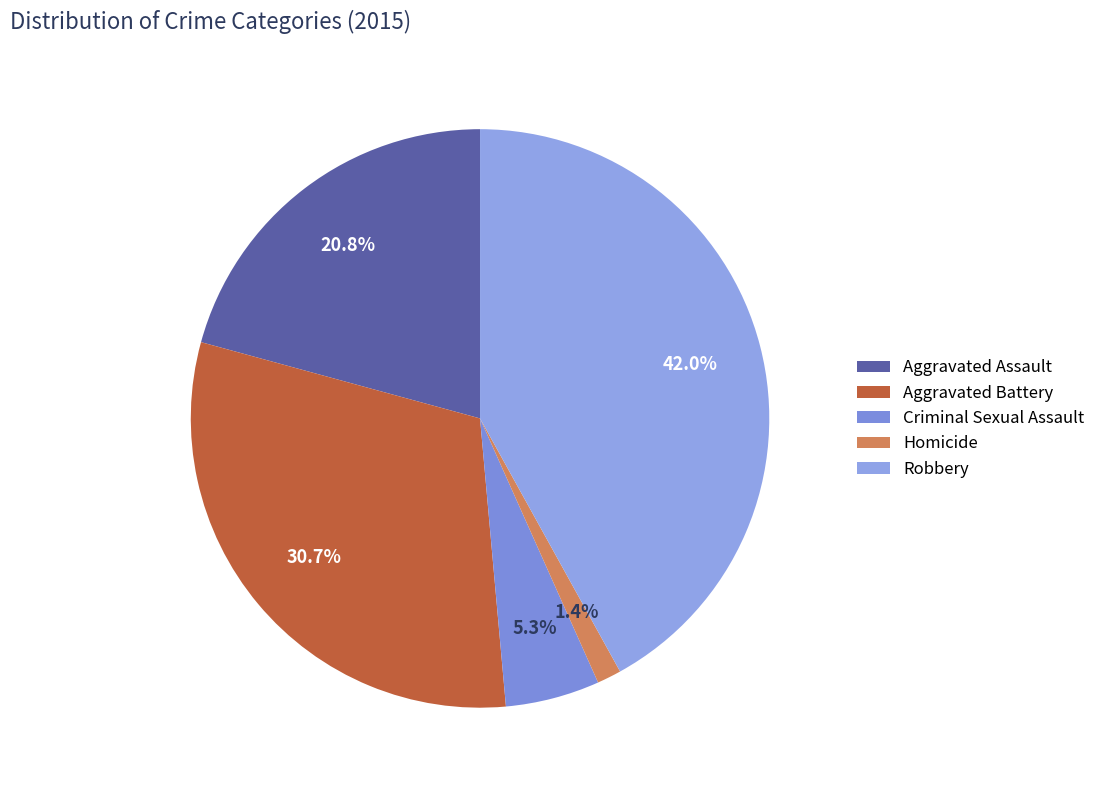

Is Aggravated Battery the majority of the pie?

No